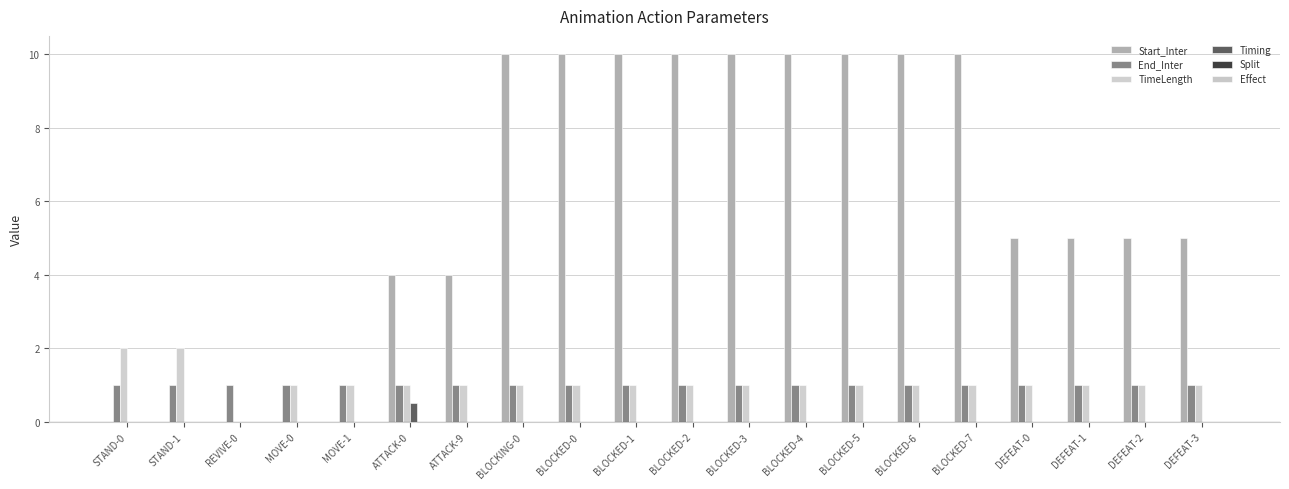

Reading left to right, transcribe all the data shown in this chart.

Start_Inter: 0.0	0.0	0.0	0.0	0.0	4.0	4.0	10.0	10.0	10.0	10.0	10.0	10.0	10.0	10.0	10.0	5.0	5.0	5.0	5.0
End_Inter: 1.0	1.0	1.0	1.0	1.0	1.0	1.0	1.0	1.0	1.0	1.0	1.0	1.0	1.0	1.0	1.0	1.0	1.0	1.0	1.0
TimeLength: 2.0	2.0	0.0	1.0	1.0	1.0	1.0	1.0	1.0	1.0	1.0	1.0	1.0	1.0	1.0	1.0	1.0	1.0	1.0	1.0
Timing: 0.0	0.0	0.0	0.0	0.0	0.5	0.0	0.0	0.0	0.0	0.0	0.0	0.0	0.0	0.0	0.0	0.0	0.0	0.0	0.0
Split: 0.0	0.0	0.0	0.0	0.0	0.0	0.0	0.0	0.0	0.0	0.0	0.0	0.0	0.0	0.0	0.0	0.0	0.0	0.0	0.0
Effect: 0.0	0.0	0.0	0.0	0.0	0.0	0.0	0.0	0.0	0.0	0.0	0.0	0.0	0.0	0.0	0.0	0.0	0.0	0.0	0.0